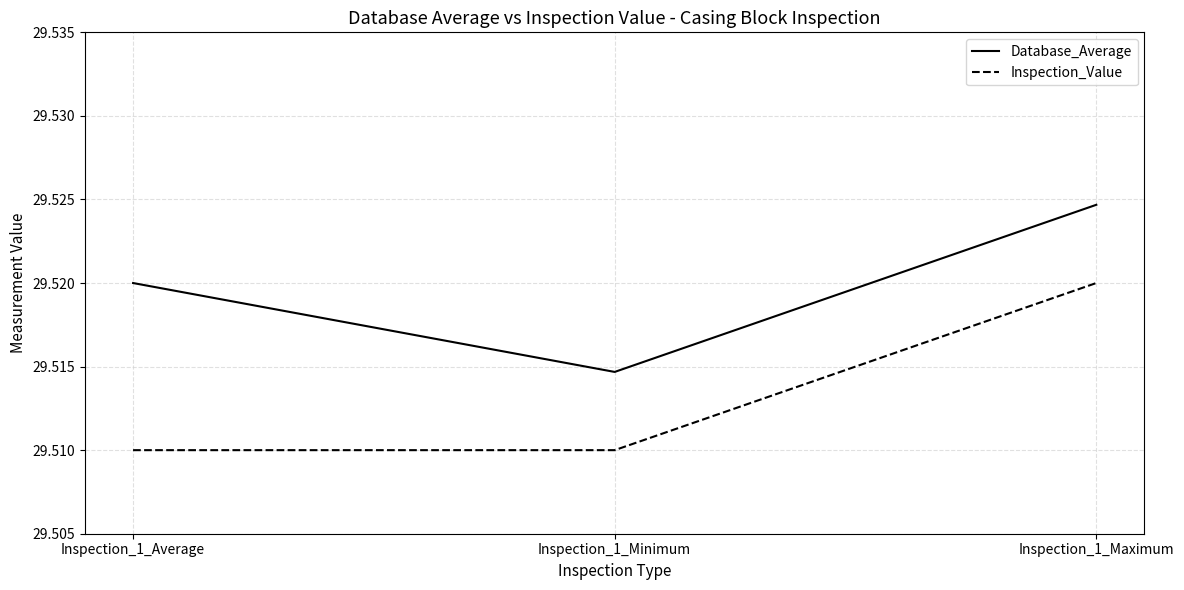

Rank the categories by Database_Average value from highest to lowest.

Inspection_1_Maximum, Inspection_1_Average, Inspection_1_Minimum